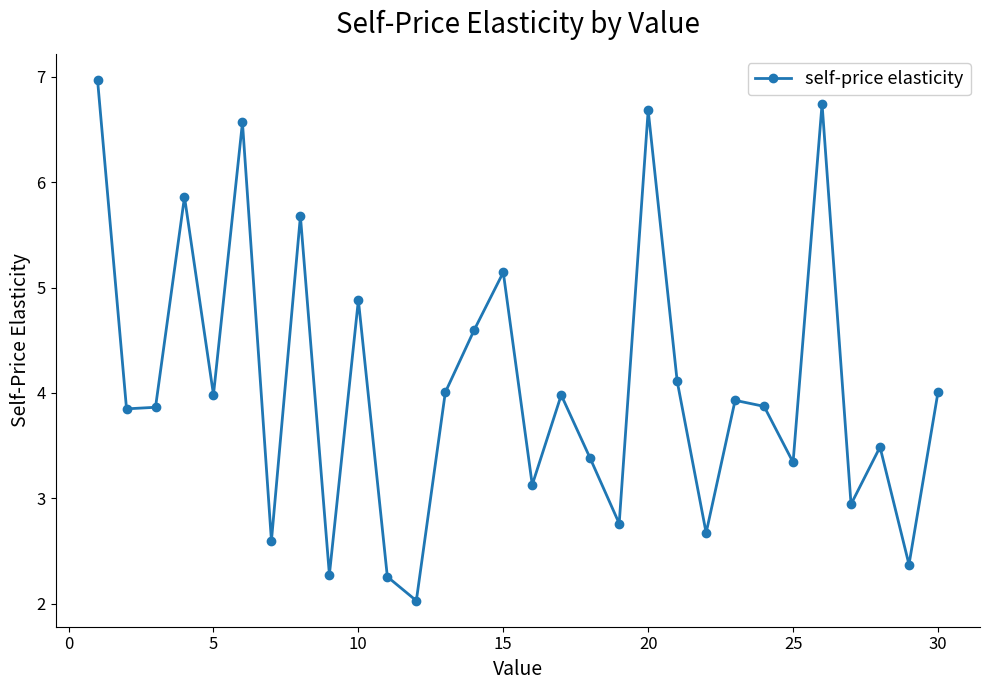

What is the value of the 29th point from the left?

2.4